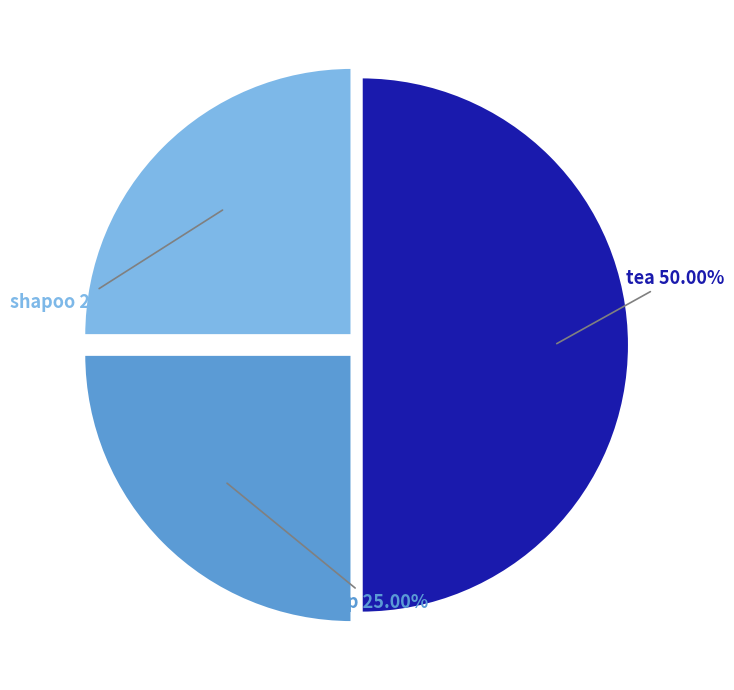

What percentage is the shapoo slice, to the nearest percent?

25%